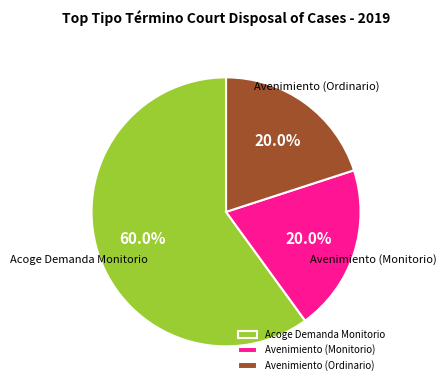

To the nearest percent, what is the difference between the Avenimiento (Monitorio) and Acoge Demanda Monitorio slice percentages?

40%